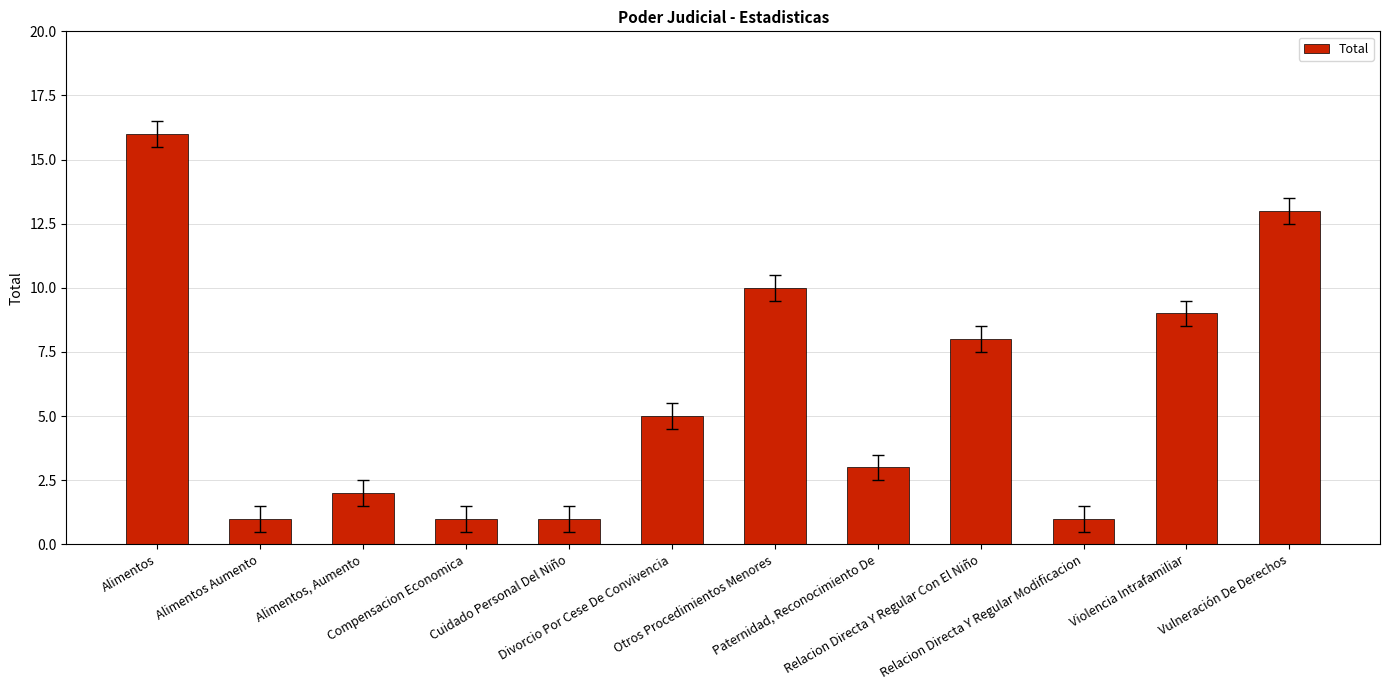

Count the number of data series in this chart.

1